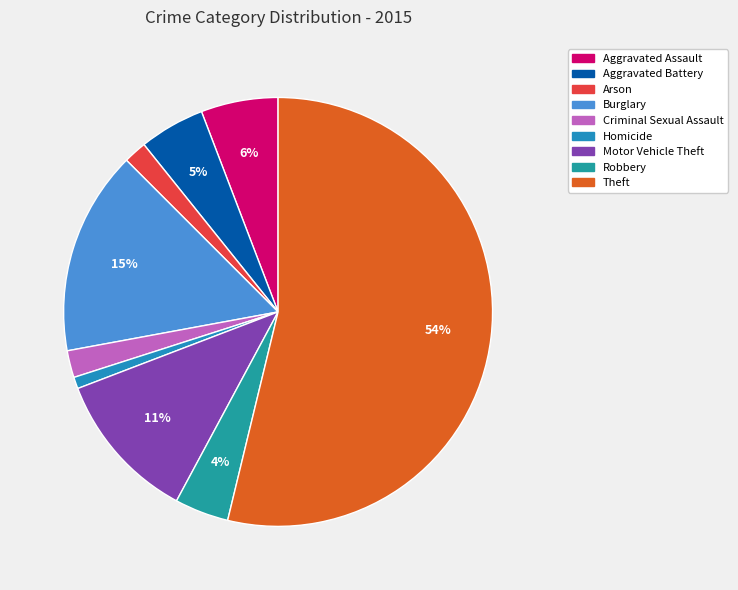

Count the number of slices in the pie.

9